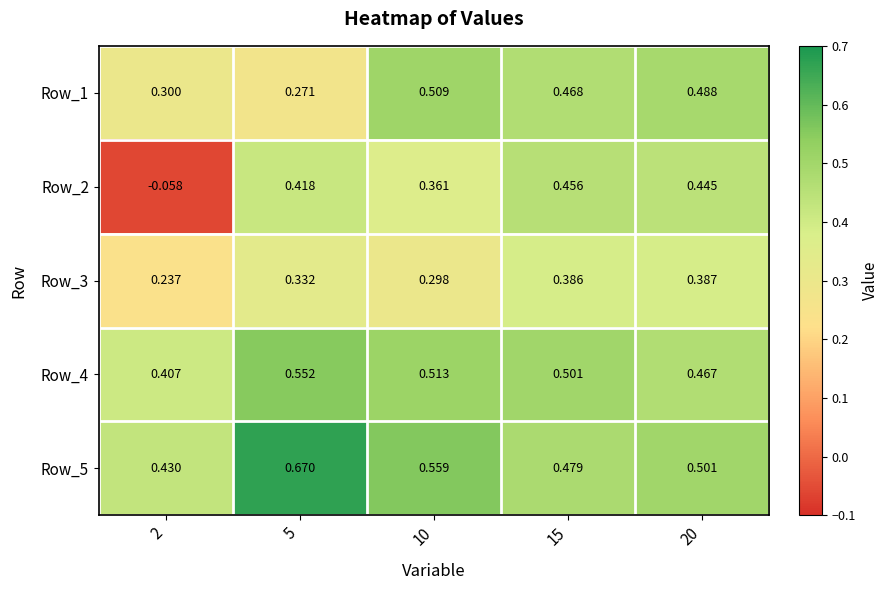

Is the value of Row_2 at 10 greater than the value of Row_4 at 15?

No